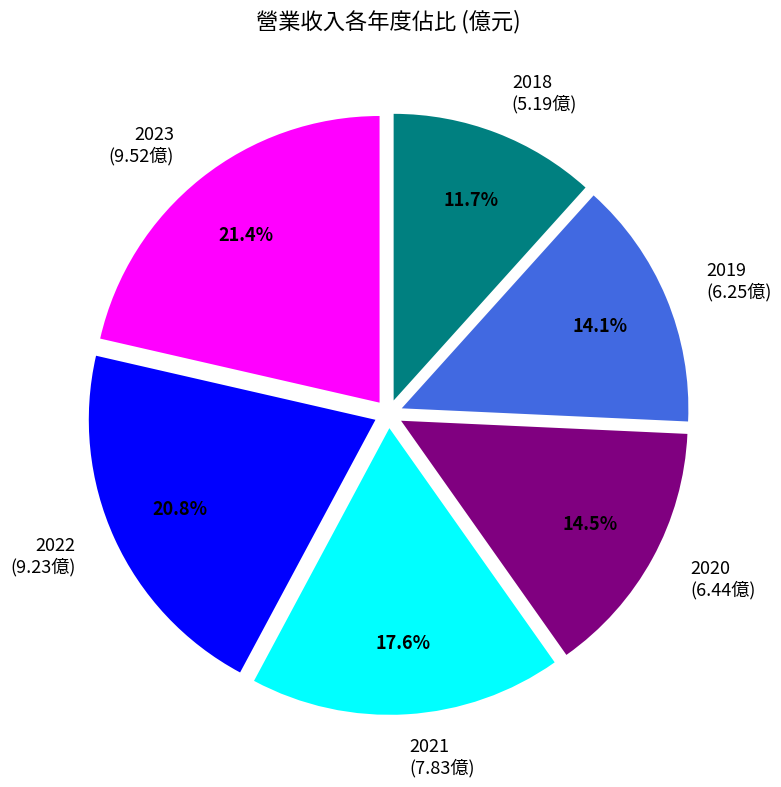

Between 2020 and 2021, which is larger?

2021